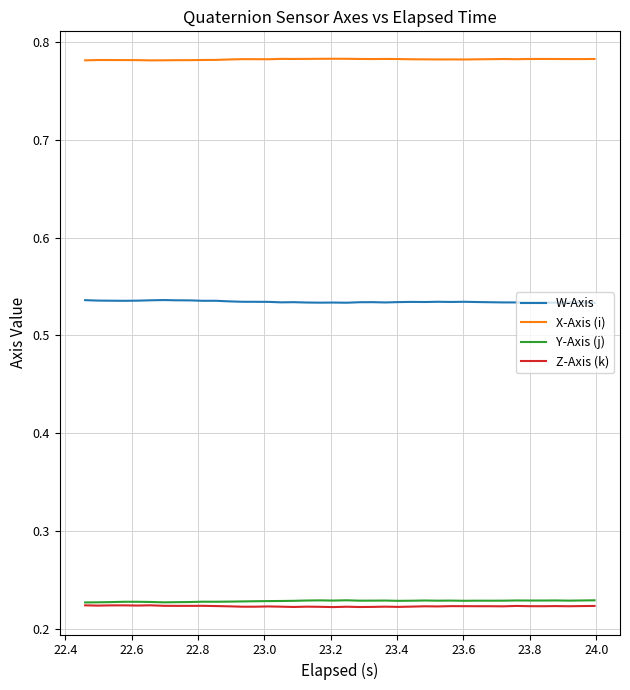

Which series has the largest total across all categories?

X-Axis (i)